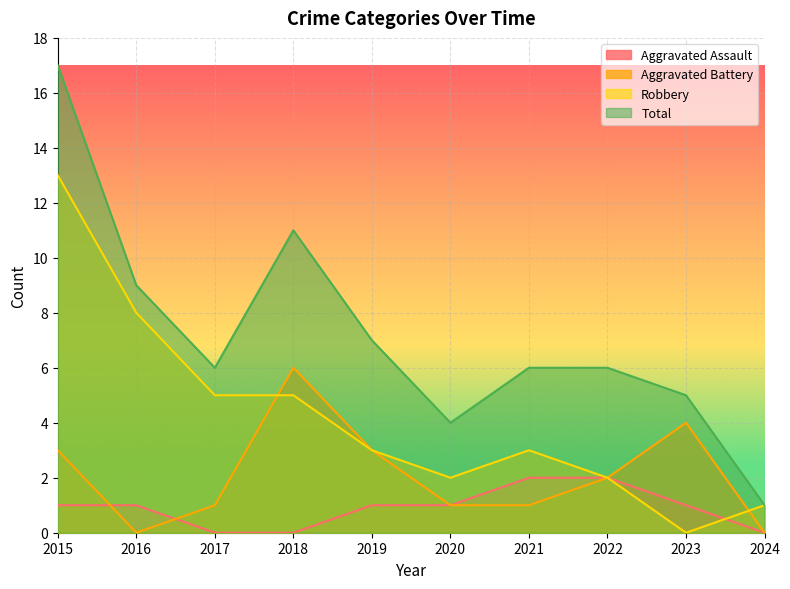

What is the total value across all series at 2024?

2